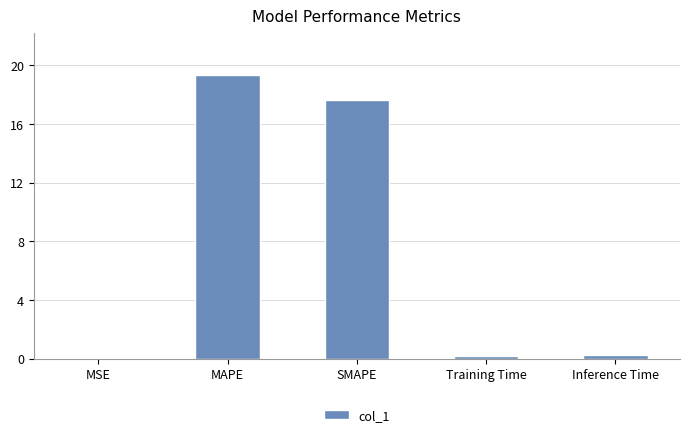

What is the difference between the values at SMAPE and Training Time?

17.4